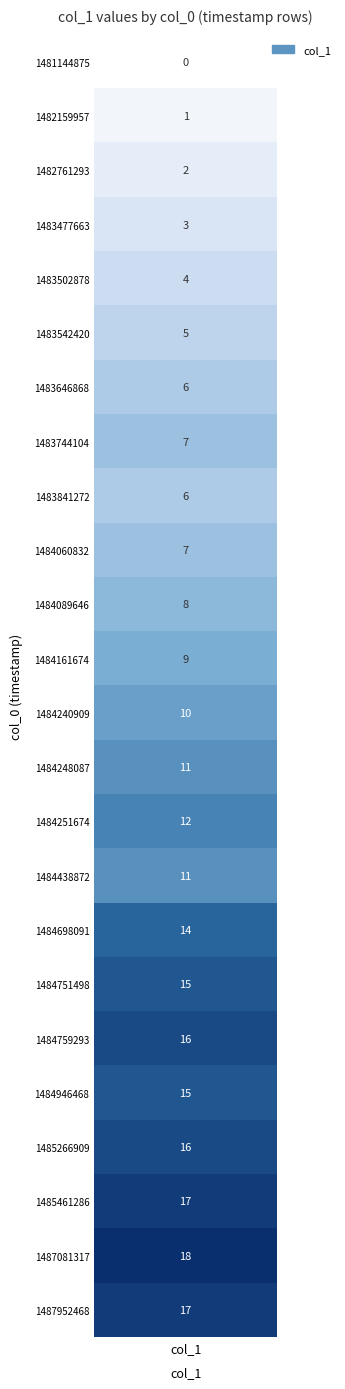

Read the value at 1484251674.

12